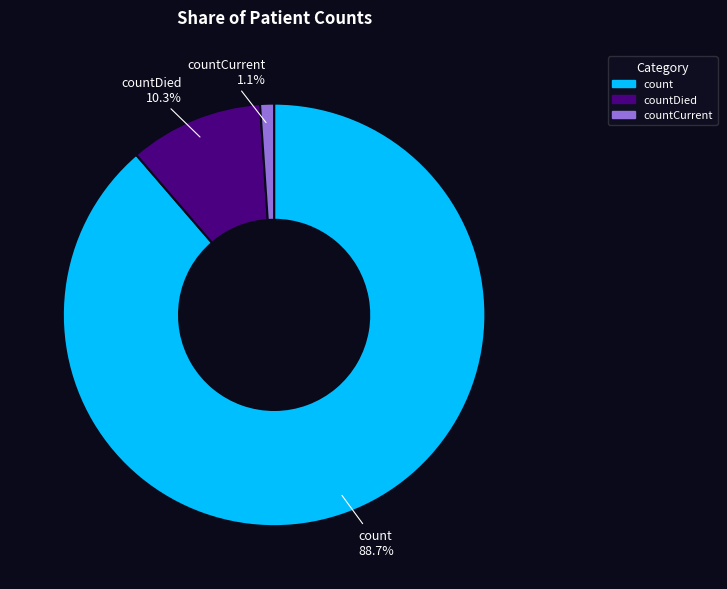

To the nearest percent, what portion does countDied represent?

10%